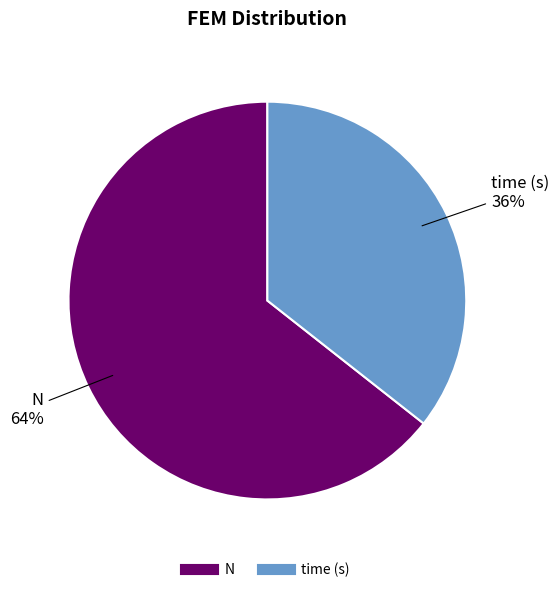

Which slice is the largest?

N